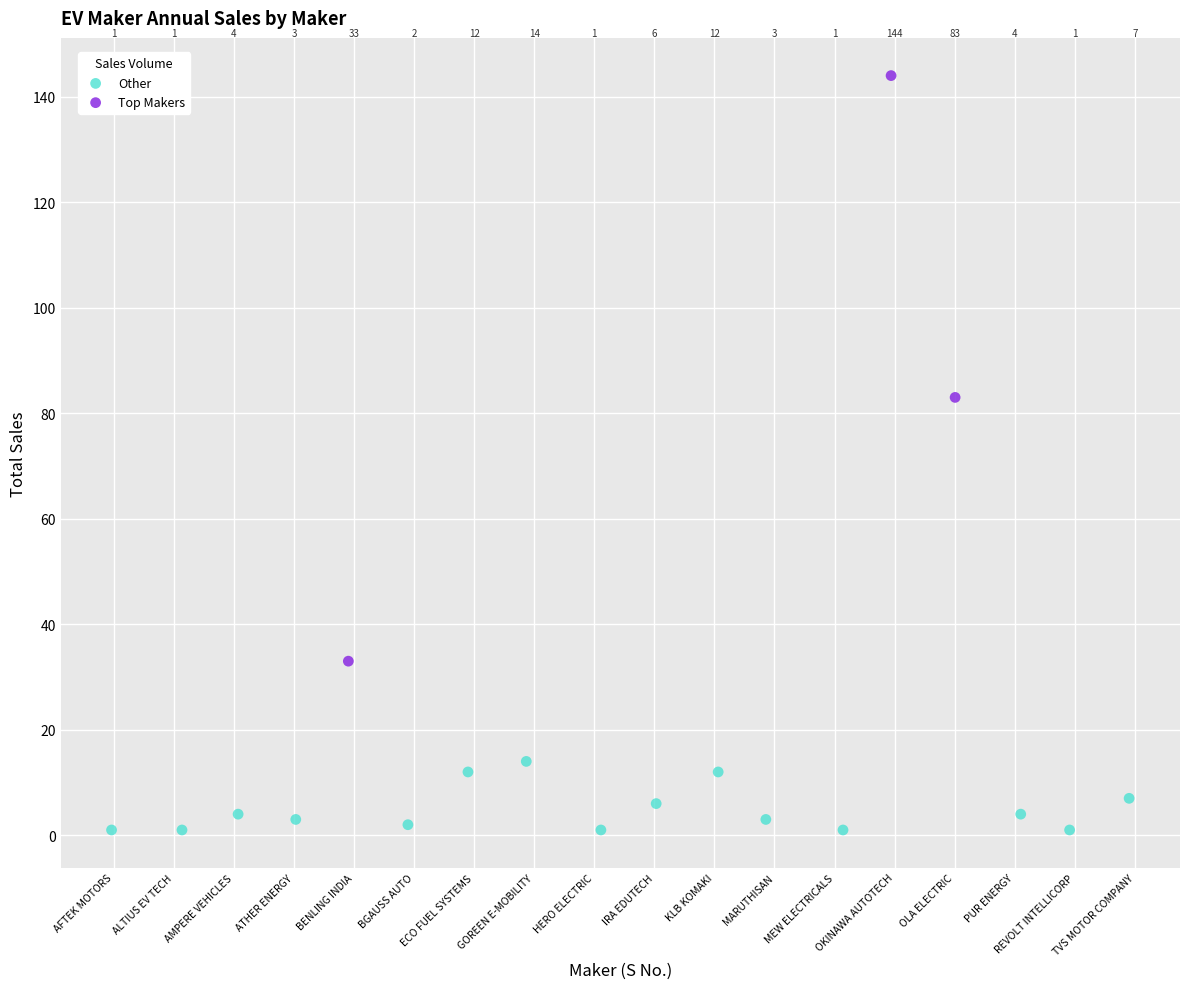

Which series has the widest spread of Y values?

Top Makers